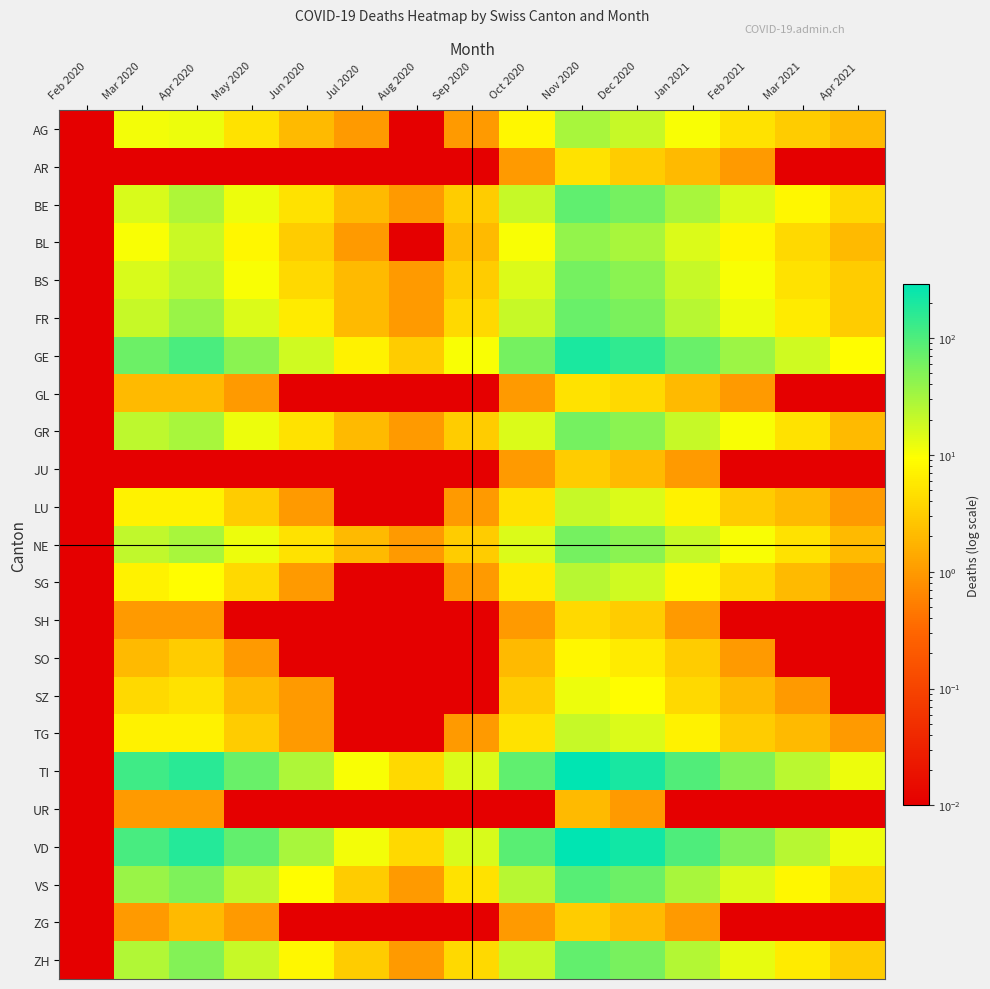

At how many categories does at least one series exceed 1?

14